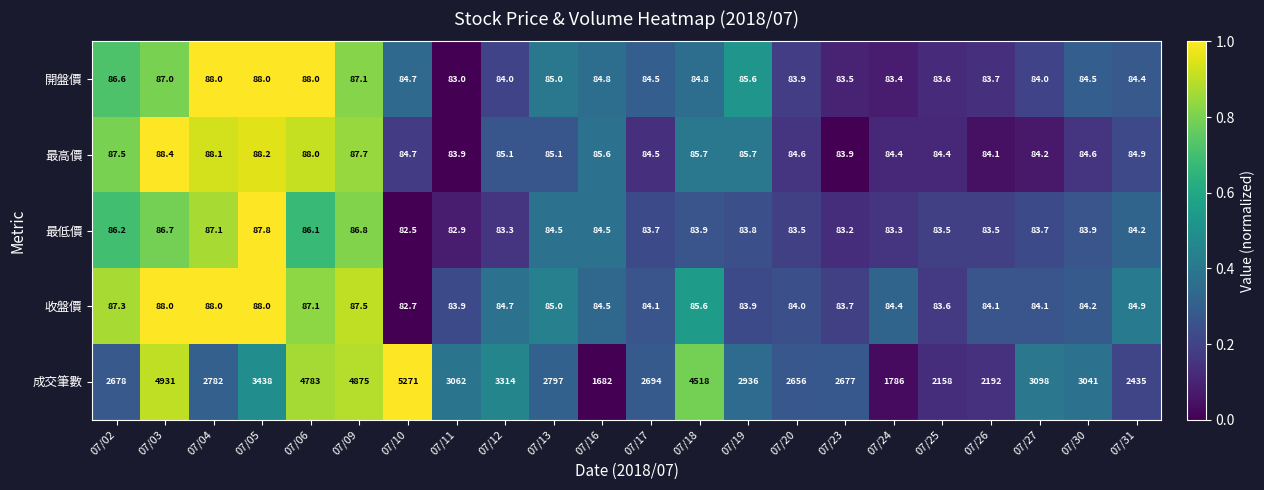

The value of 最低價 at 07/04 is 87.1. True or false?

True